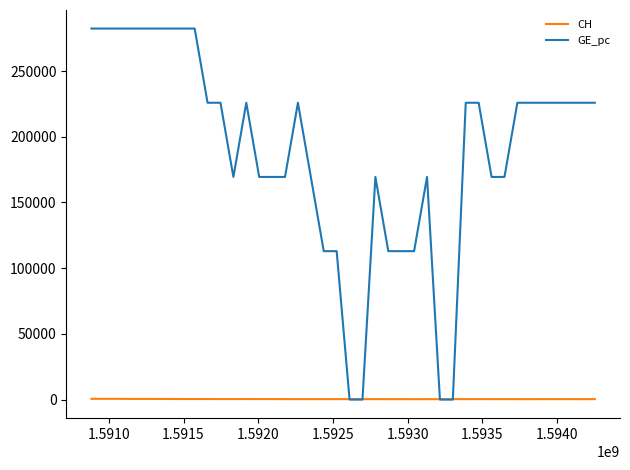

Rank the series by their maximum value, from lowest to highest.

CH, GE_pc